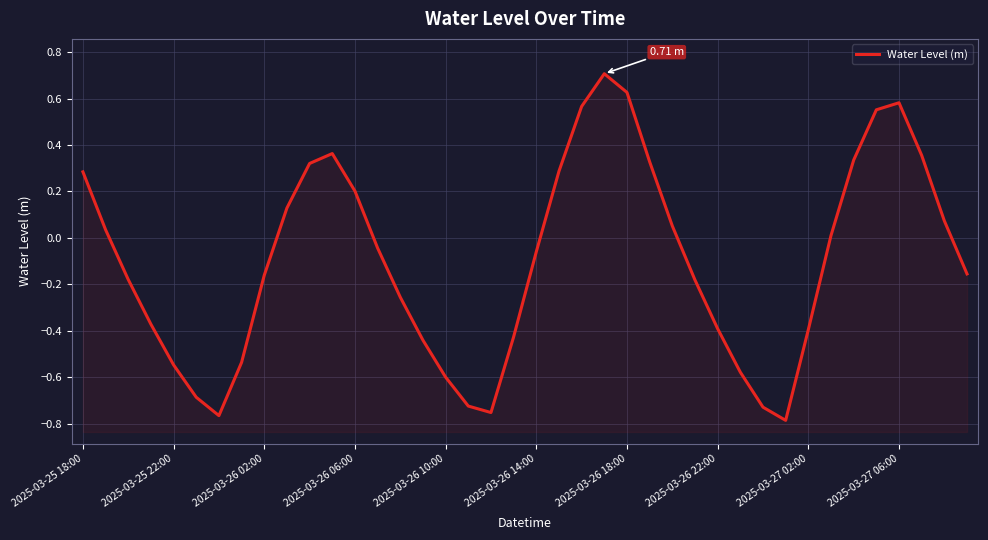

What is the difference between the second highest and second lowest values?

1.4